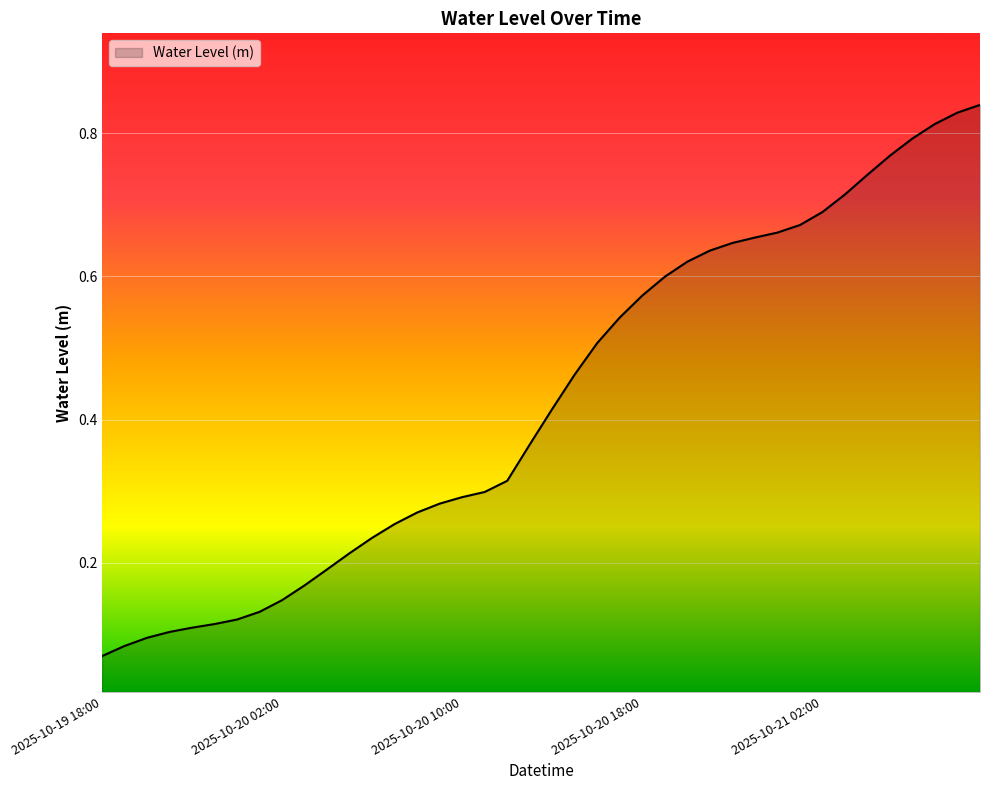

What is the label of the 23rd point from the left?

2025-10-20 16:00